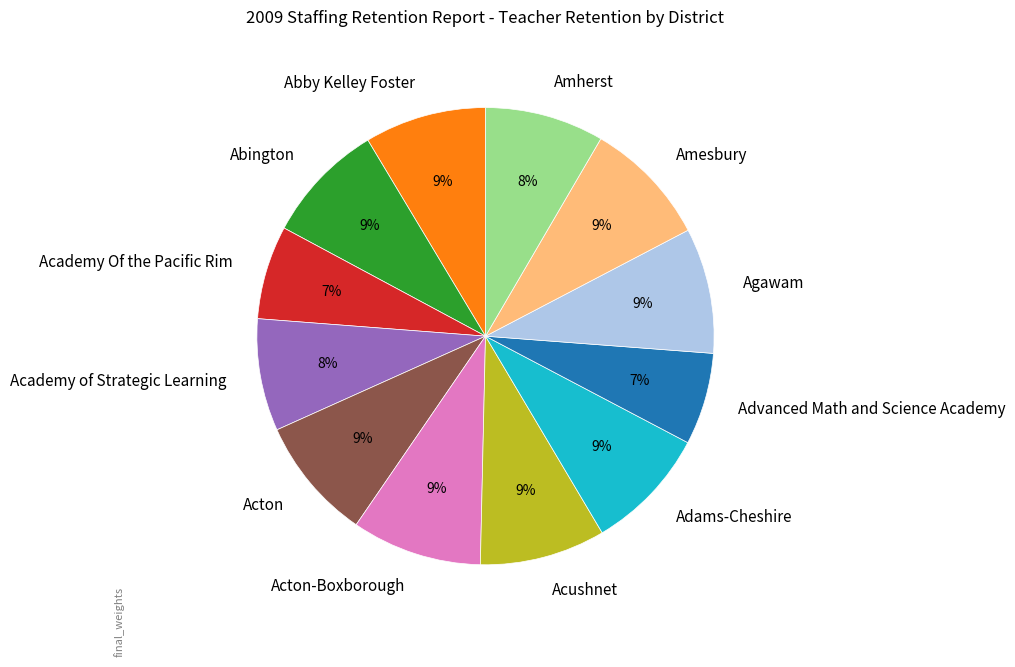

What percentage is the Acushnet slice, to the nearest percent?

9%